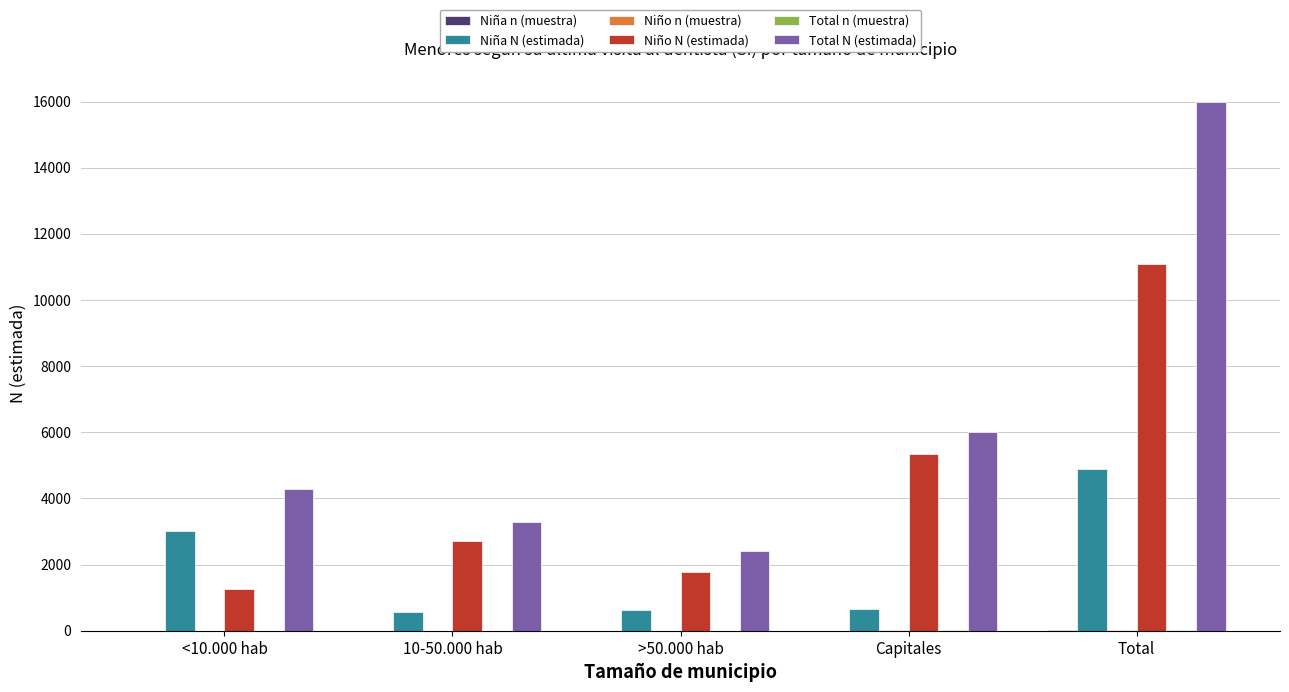

How many groups of bars are there?

5